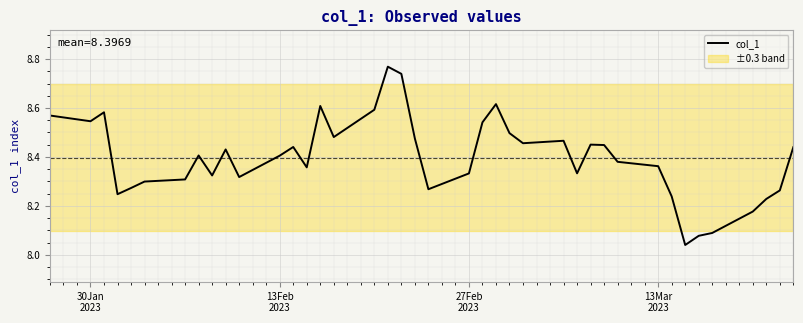

What is the value of the 3rd point from the left?

8.6